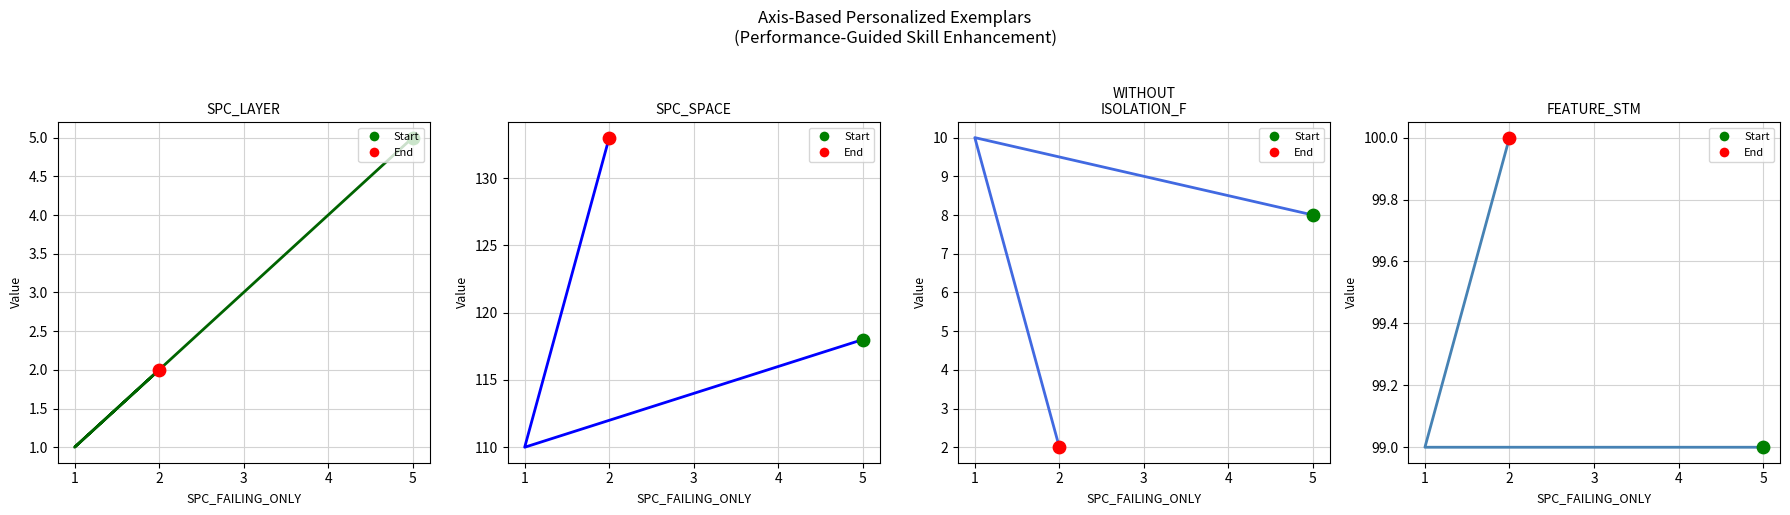

Which series reaches the maximum Y coordinate?

SPC_SPACE